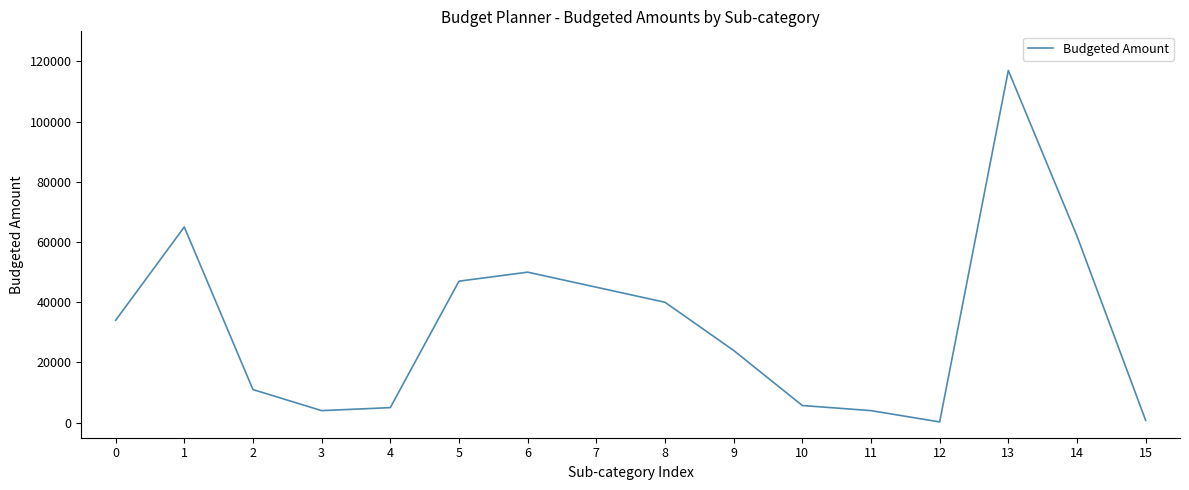

What is the difference between the maximum and minimum values?

116750